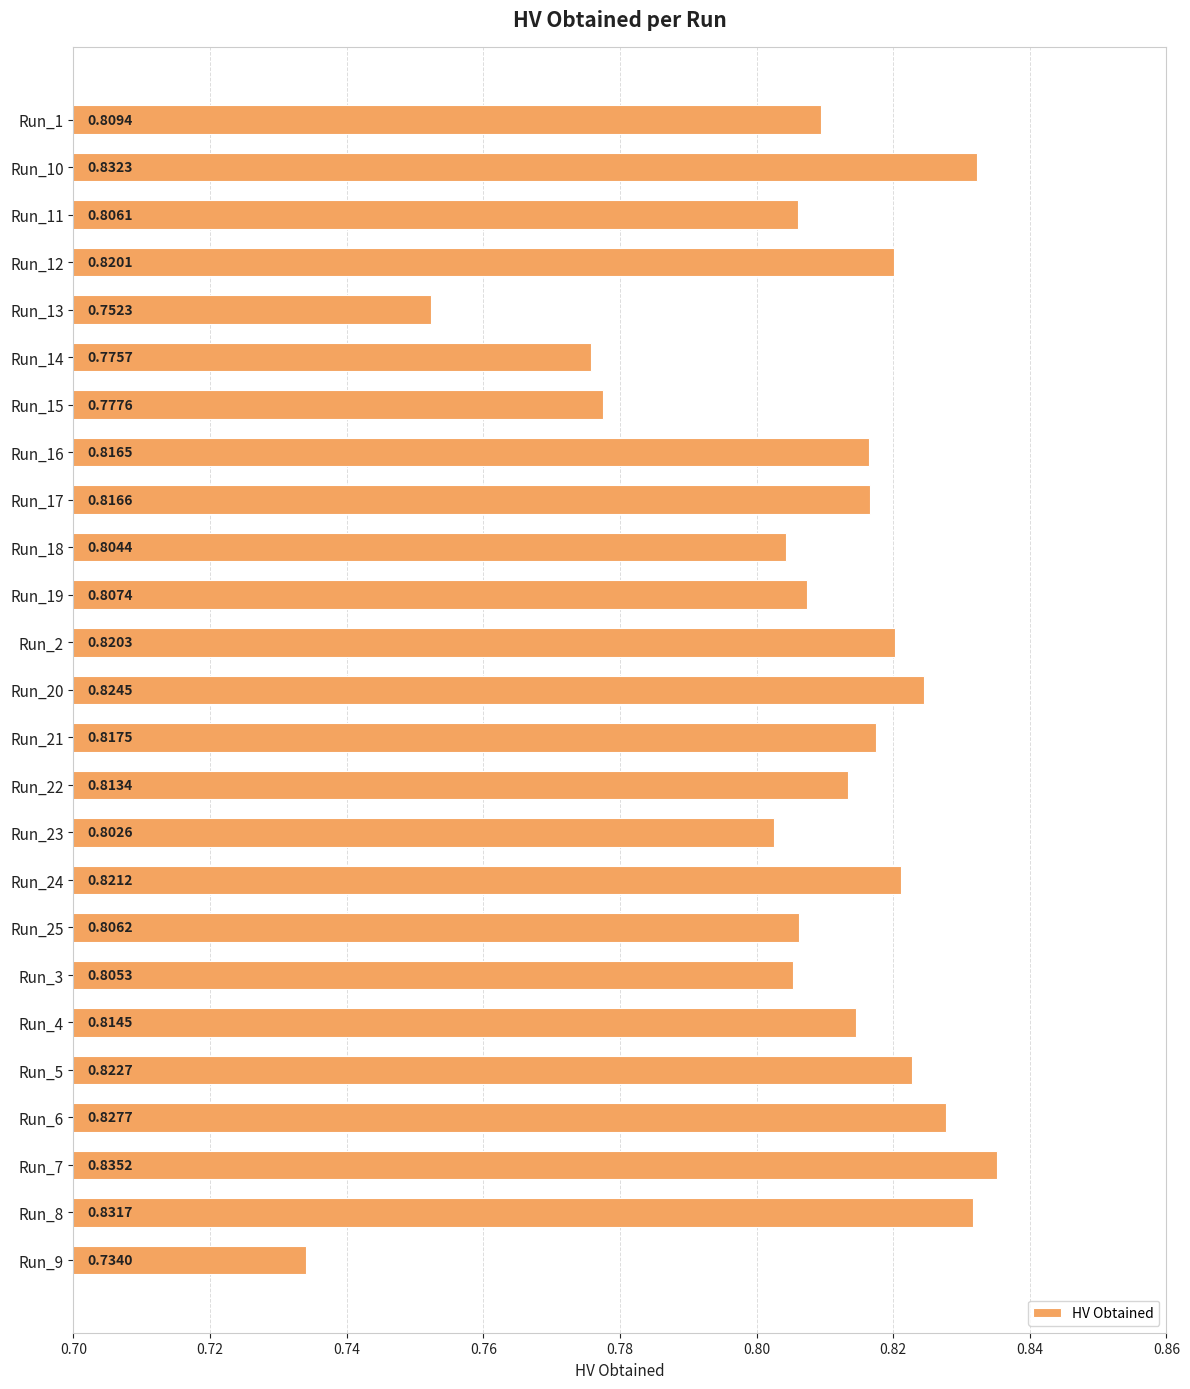

How many bars are there in total?

25